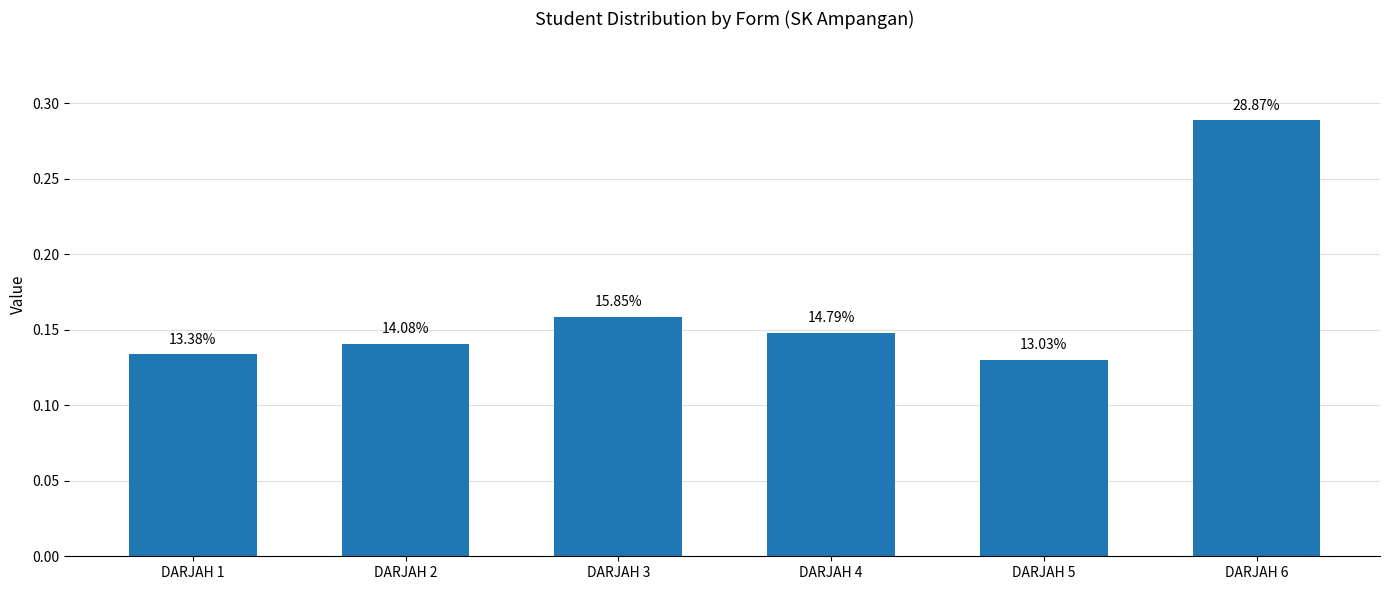

What is the greatest value displayed?

0.3